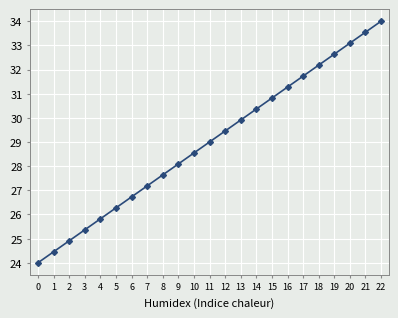

Approximately how many times larger is the value at 10 compared to 18?

0.9